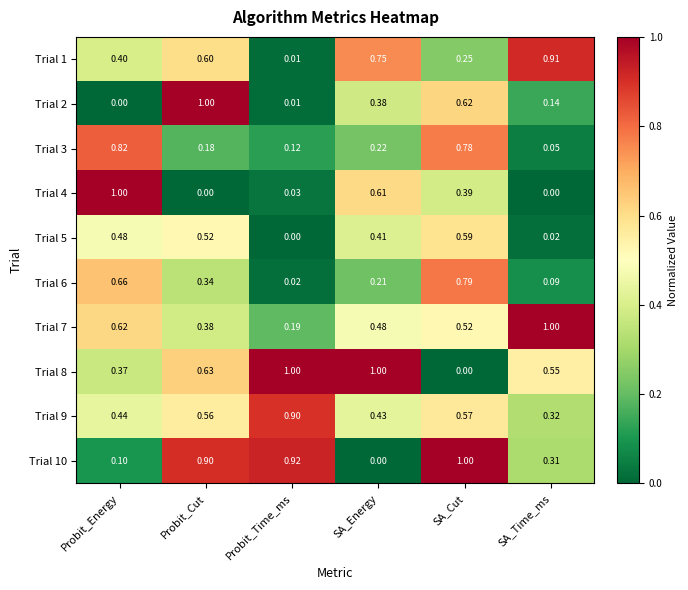

Where is Trial 5 nearest to the value 0?

Probit_Time_ms